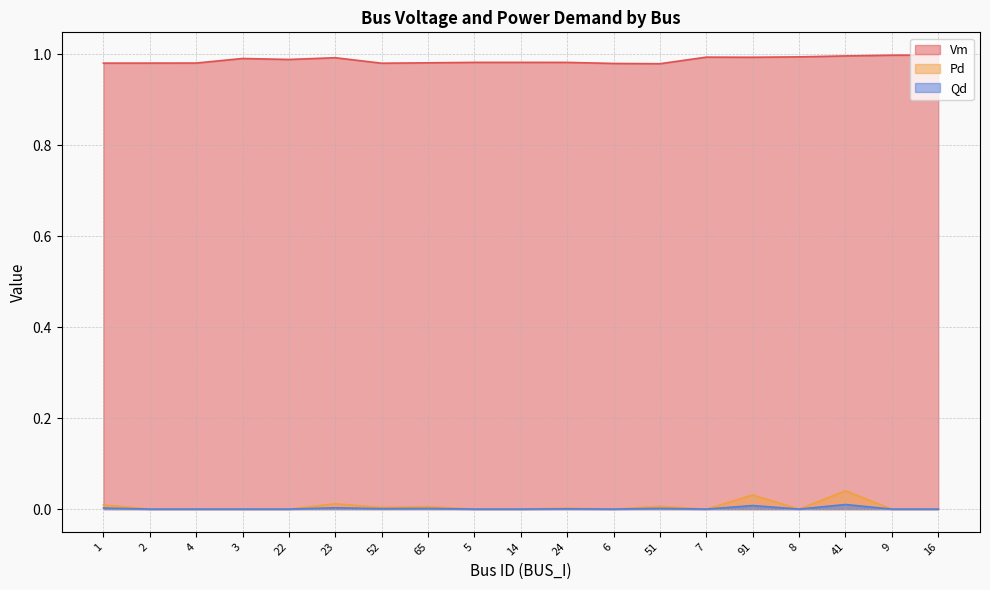

What is the approximate value of Vm at 3?

1.0